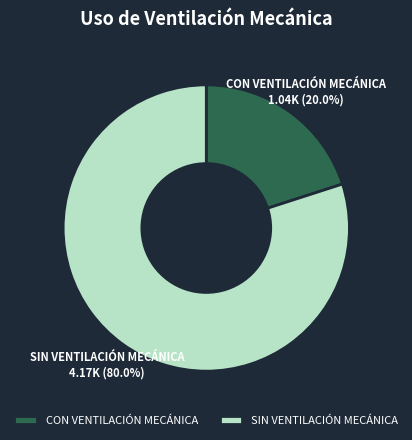

What is the largest slice in the pie chart?

SIN VENTILACIÓN MECÁNICA